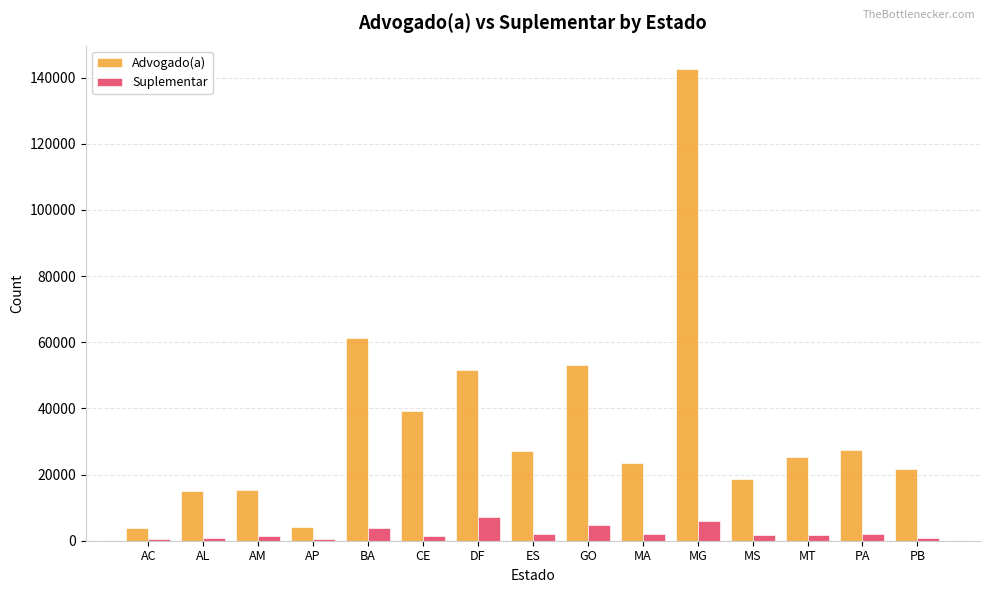

What is the value of the Suplementar bar at the 5th from the left?

3982